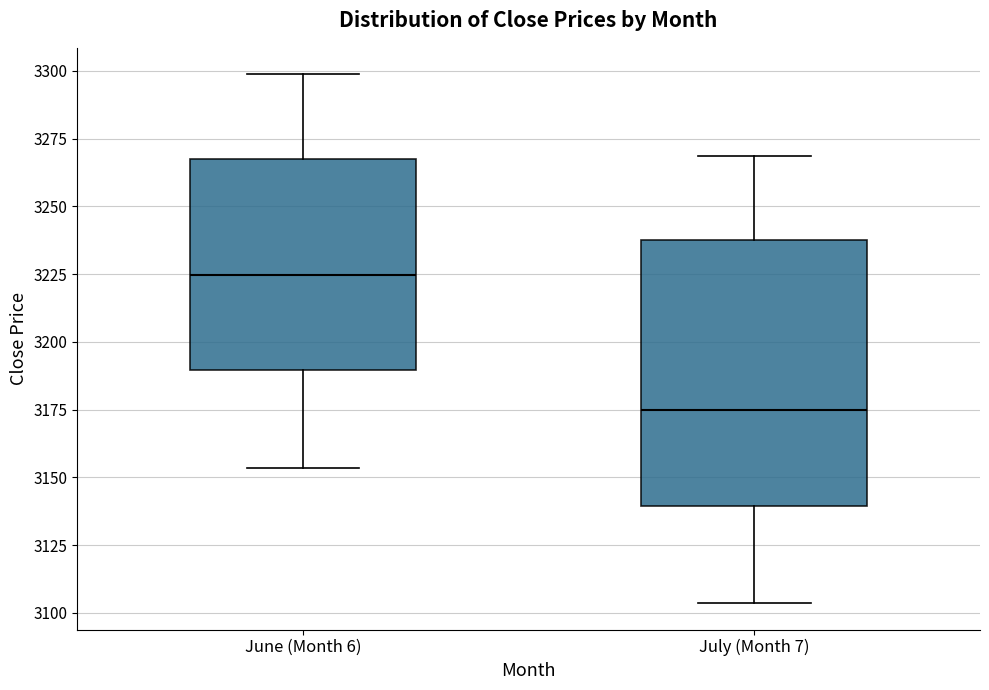

Where does the lower whisker of the box for June (Month 6) end on the y-axis? The values are not printed on the chart, so give them approximately, as read against the axis.

3155